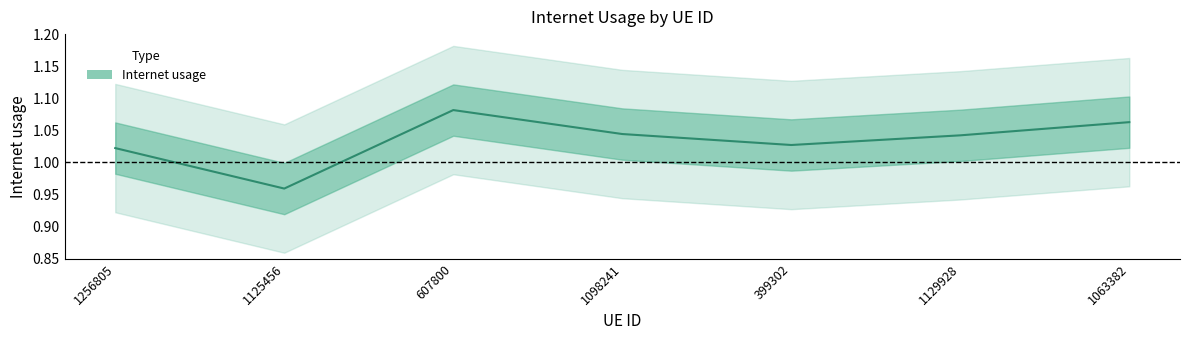

List the labels in order of value, smallest first.

1125456, 1256805, 399302, 1129928, 1098241, 1063382, 607800